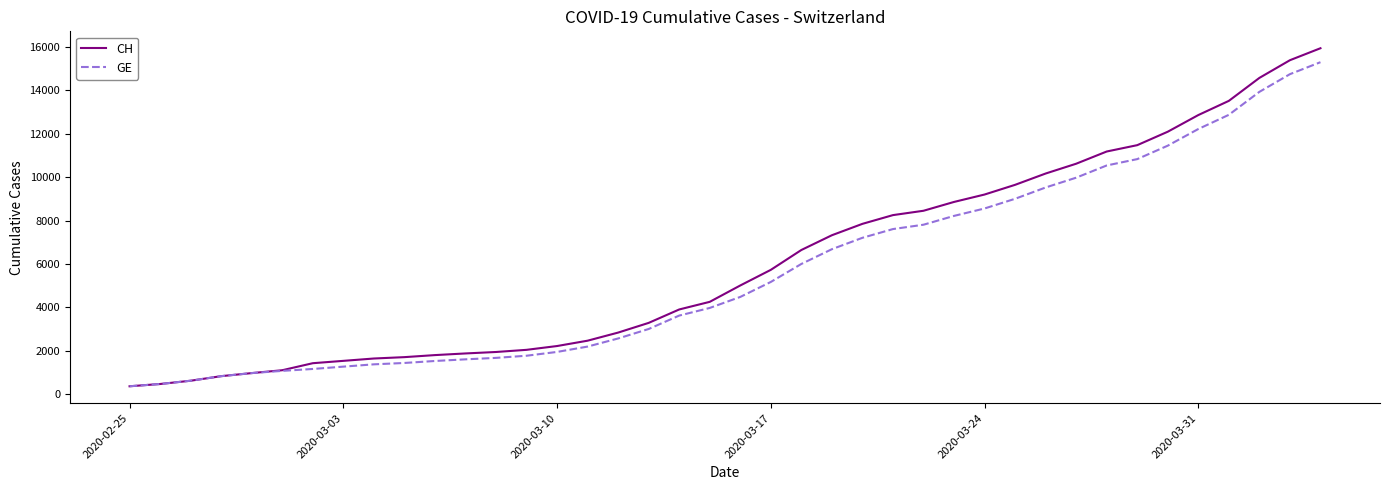

What is the lowest value of the GE series?

375